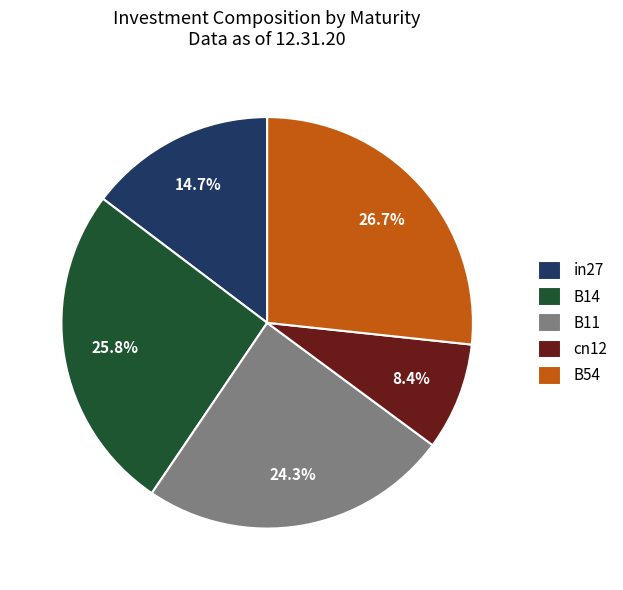

To the nearest percent, what is the combined percentage of B14 and B11?

50%